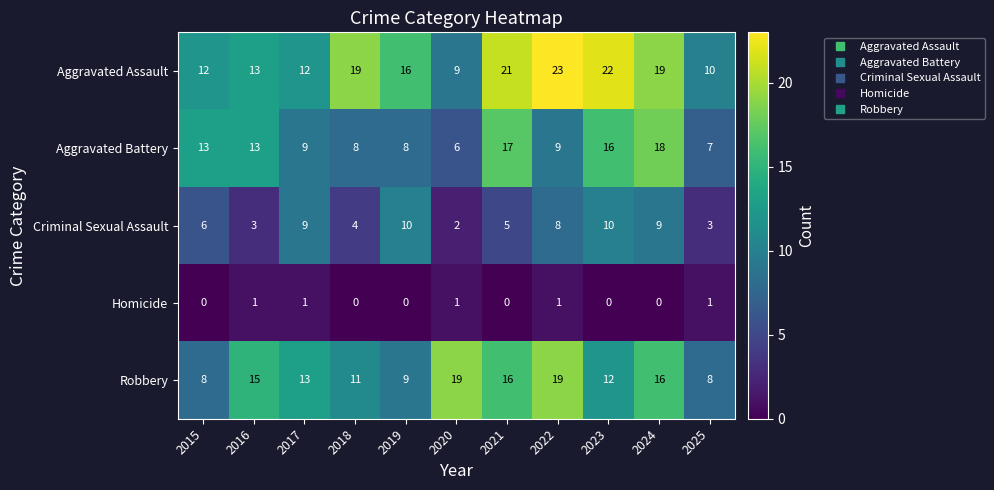

The value of Robbery at 2018 is 11. True or false?

True